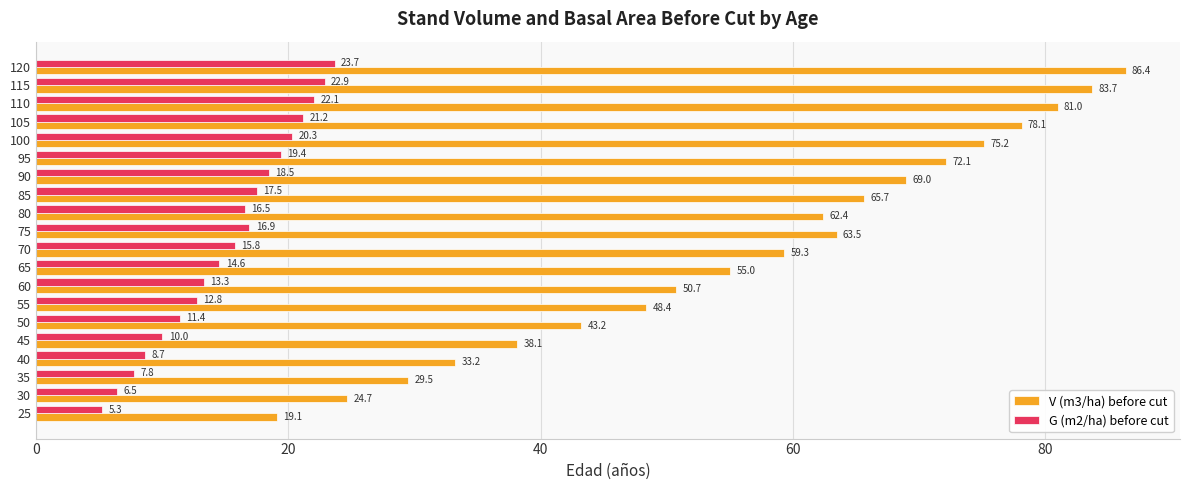

How many values in the G (m2/ha) before cut series are below 16?

10